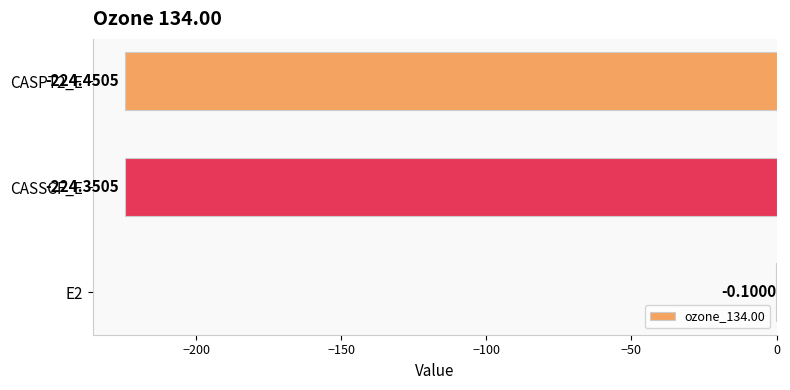

Does the chart contain stacked bars?

No